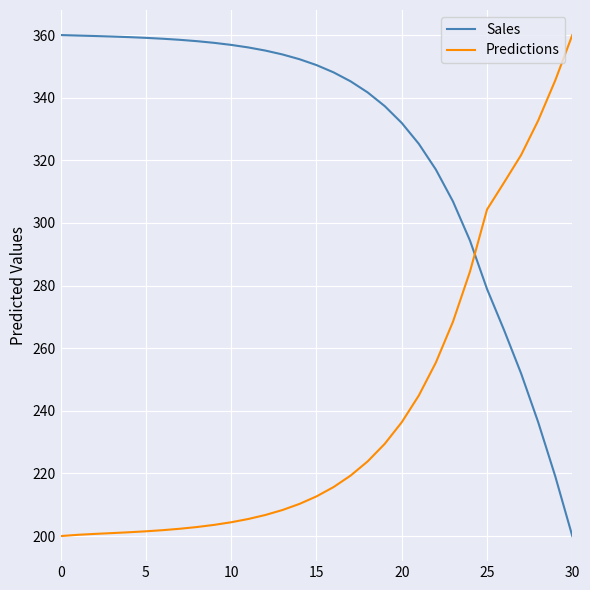

How many distinct data groups are displayed?

2